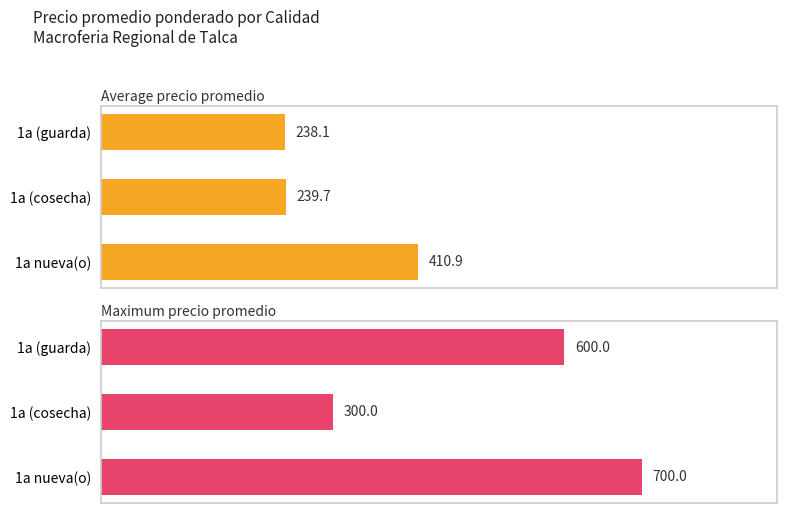

Reading left to right, what are all the values shown in this chart?

Average precio promedio: 410.9	239.7	238.1
Maximum precio promedio: 700.0	300.0	600.0